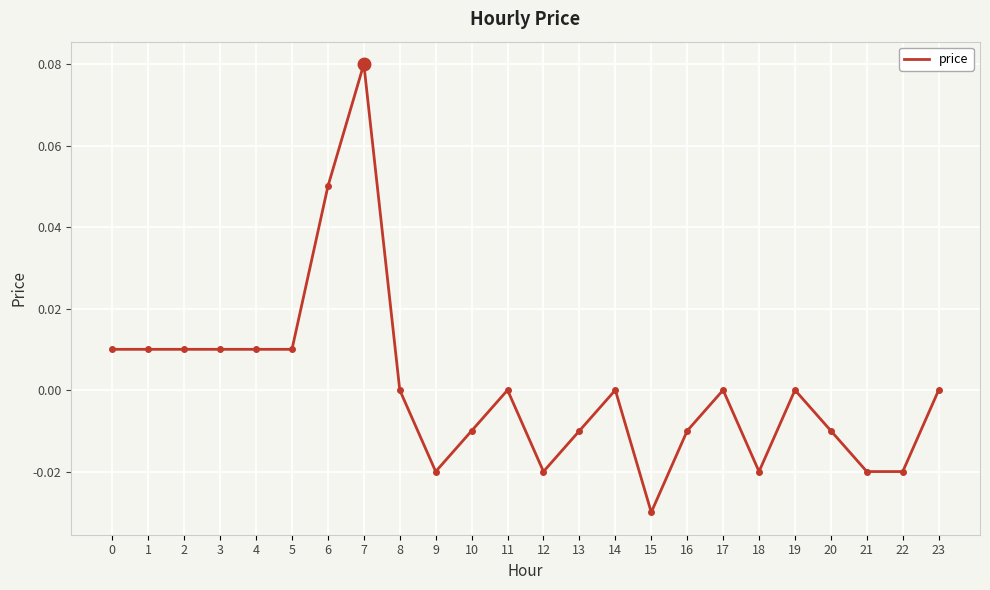

Does the chart have visible grid lines?

Yes